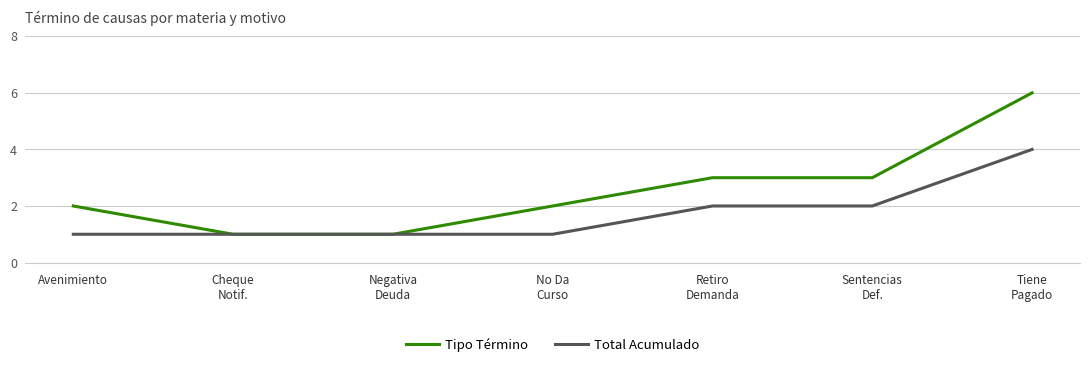

What is the maximum value shown in the chart?

6